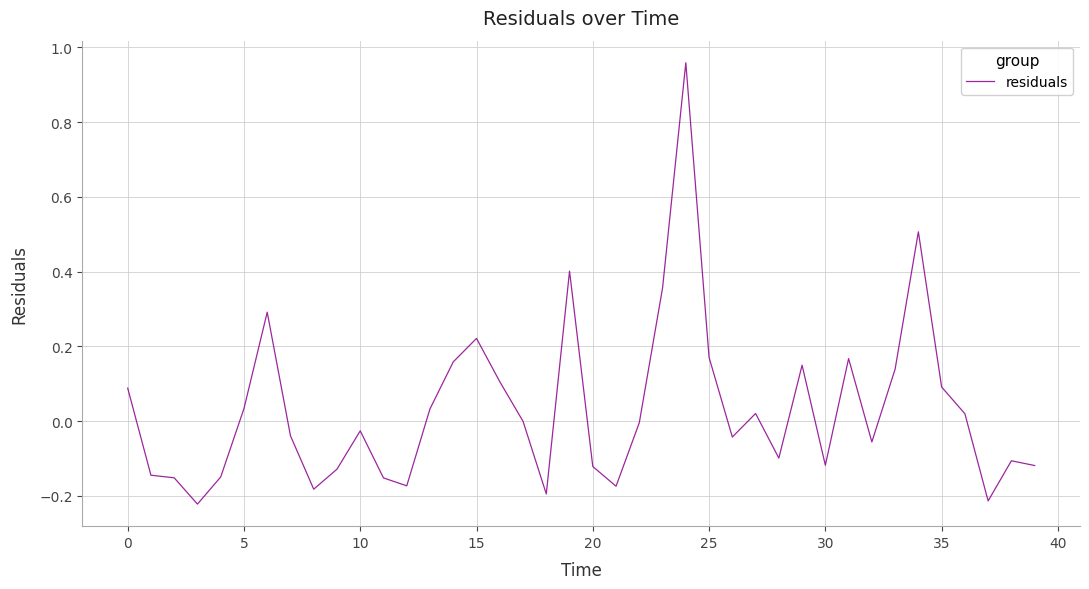

Where is the data nearest to the value 0?

17